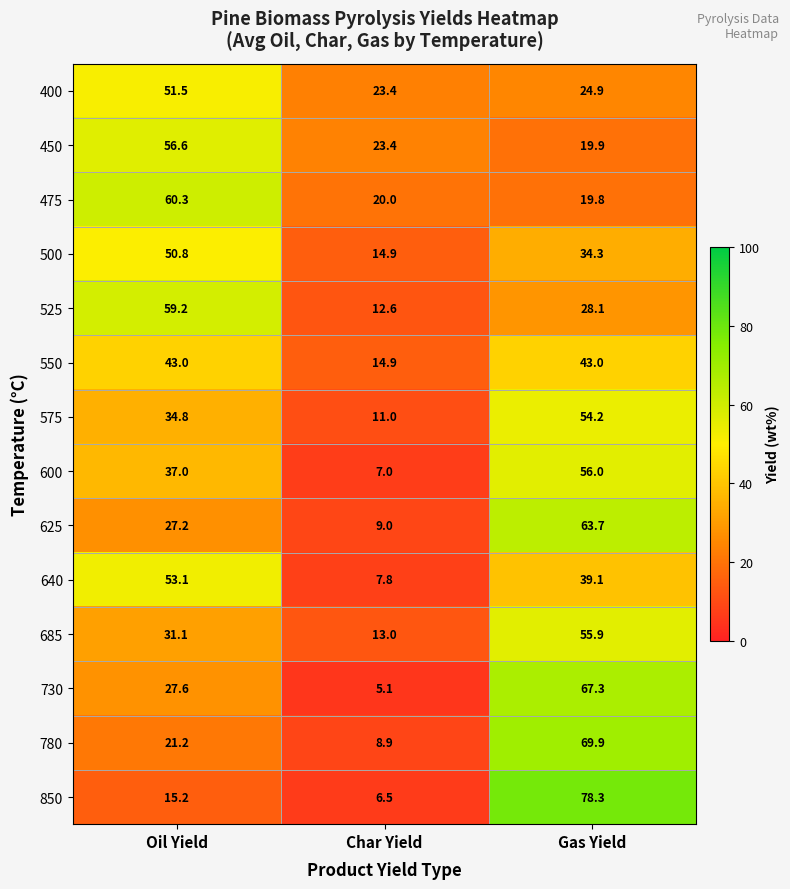

What is the maximum value shown in the chart?

78.3